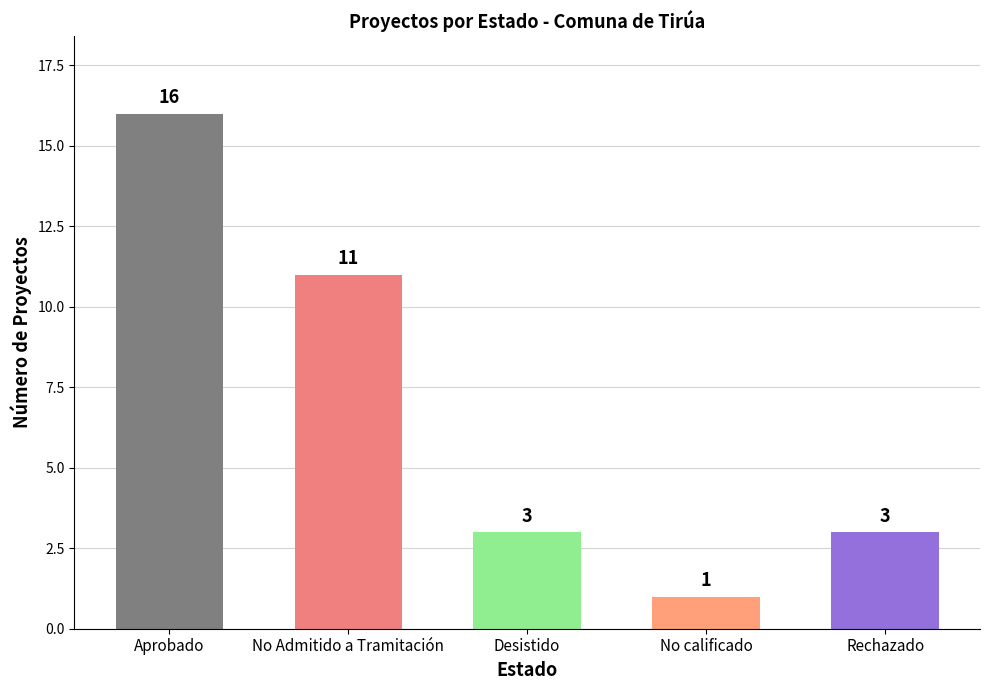

Between No calificado and Desistido, which is larger?

Desistido